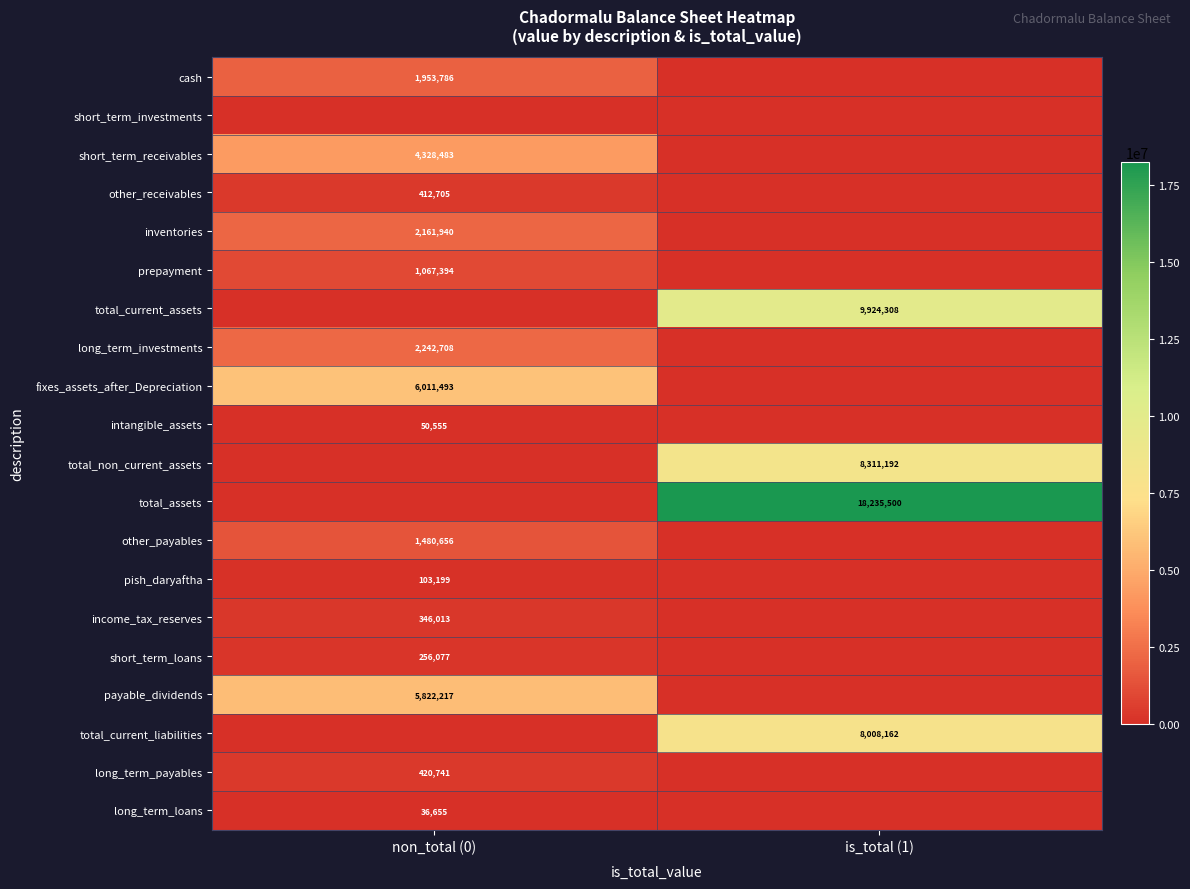

Is the value of short_term_receivables at non_total (0) greater than the value of inventories at non_total (0)?

Yes